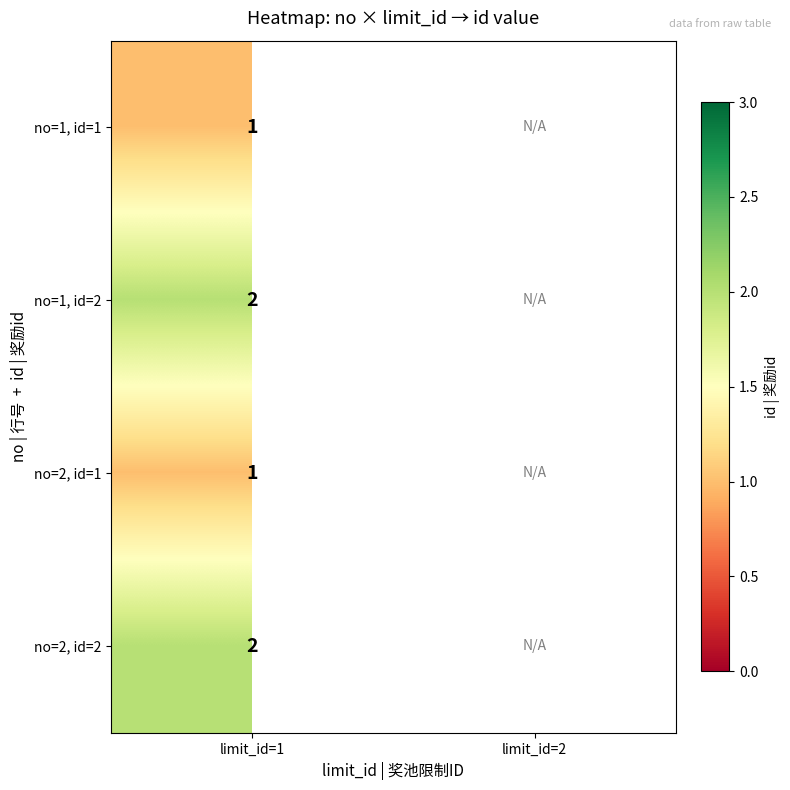

The value of no=1, id=2 at limit_id=1 is 3. True or false?

False